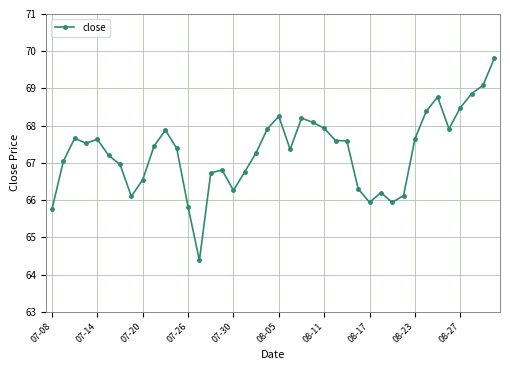

True or false: the data has more than 2 interior local peaks.

True